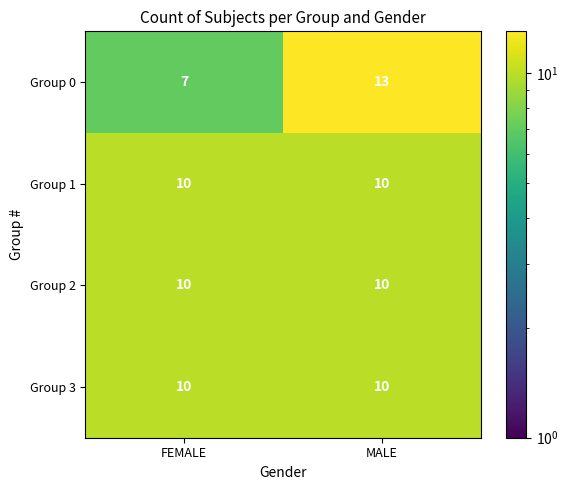

What is the average value of the Group 0 series?

10